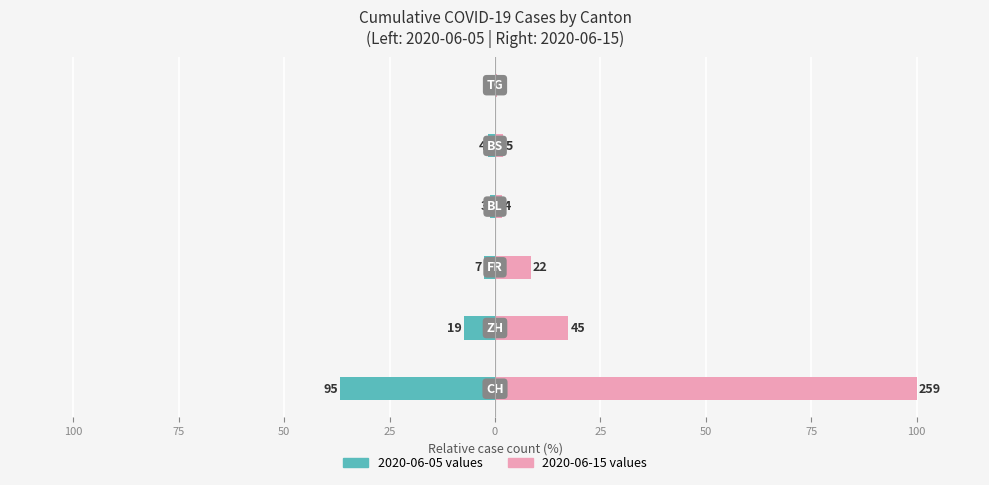

Are the bars grouped side by side (vs. stacked)?

Yes